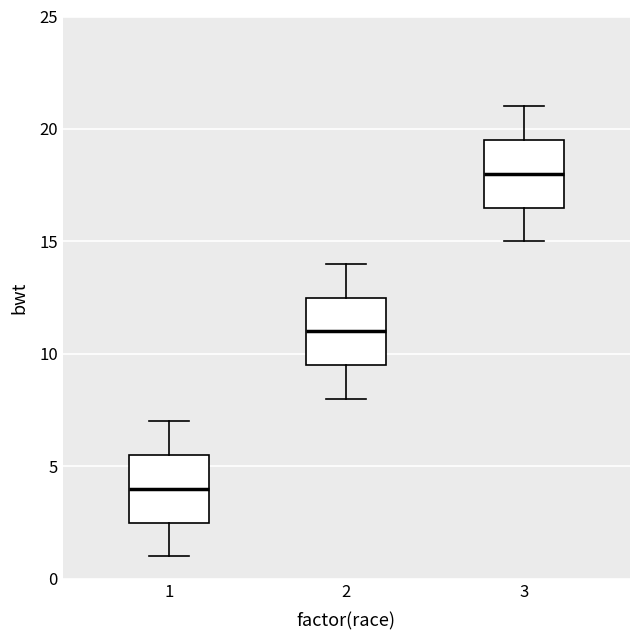

Where does the upper whisker of the box at x = 3 end on the y-axis? The values are not printed on the chart, so give them approximately, as read against the axis.

21.0